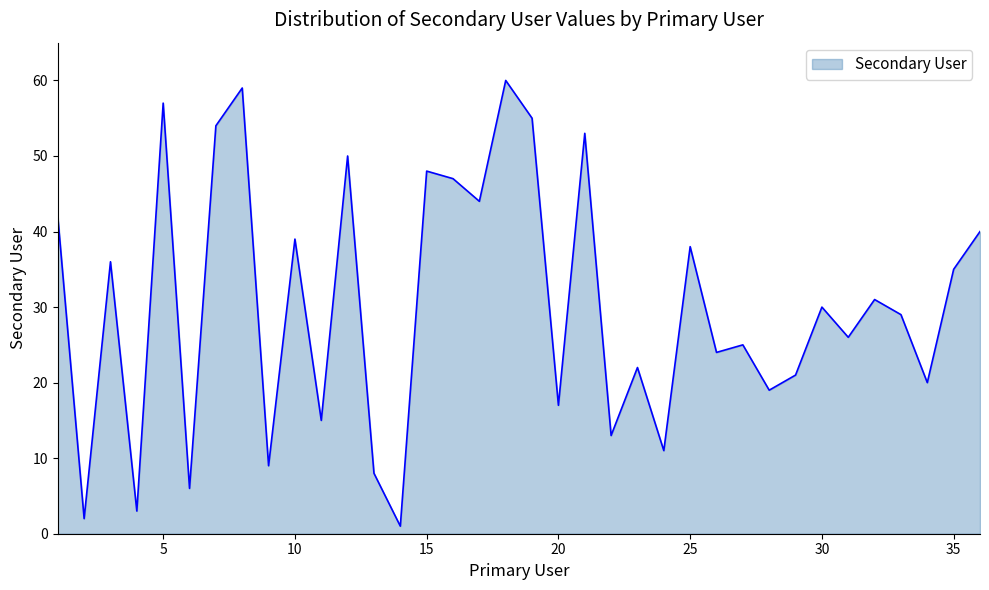

What is the difference between the maximum and minimum values?

59